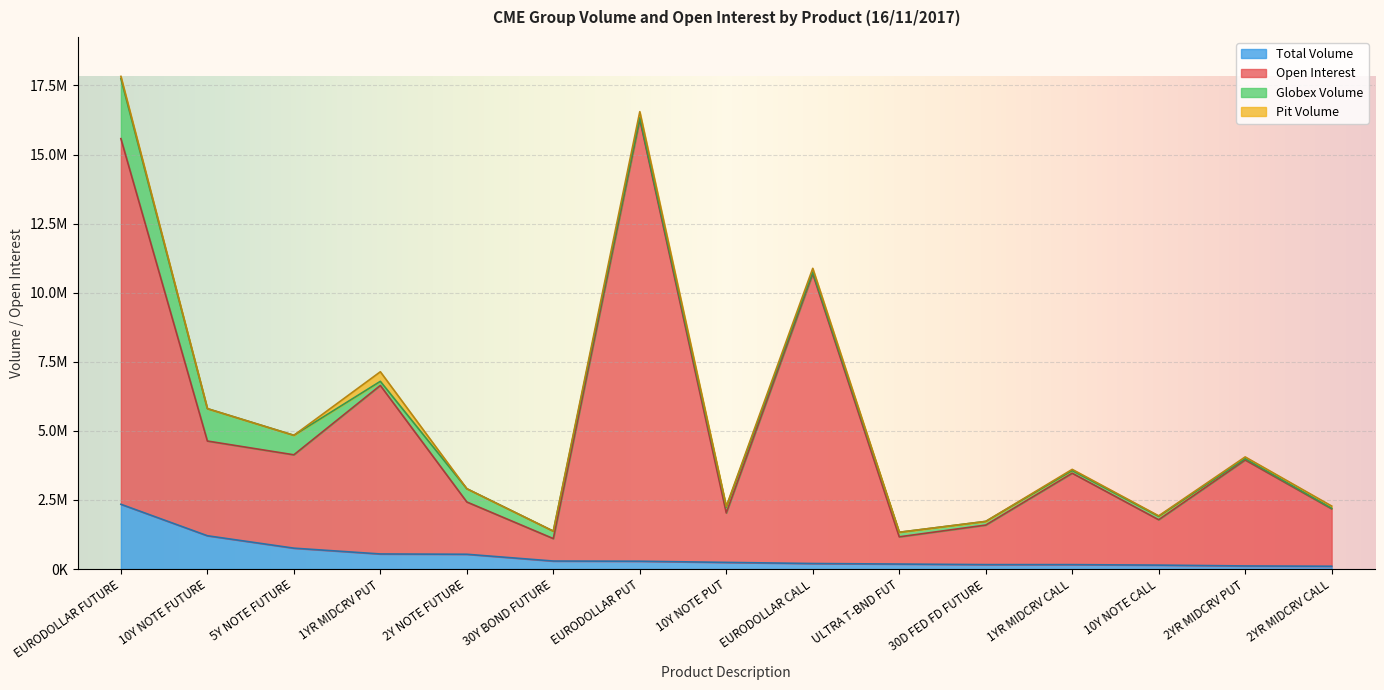

What is the approximate value of Open Interest at 5Y NOTE FUTURE, to the nearest 10?

4133400